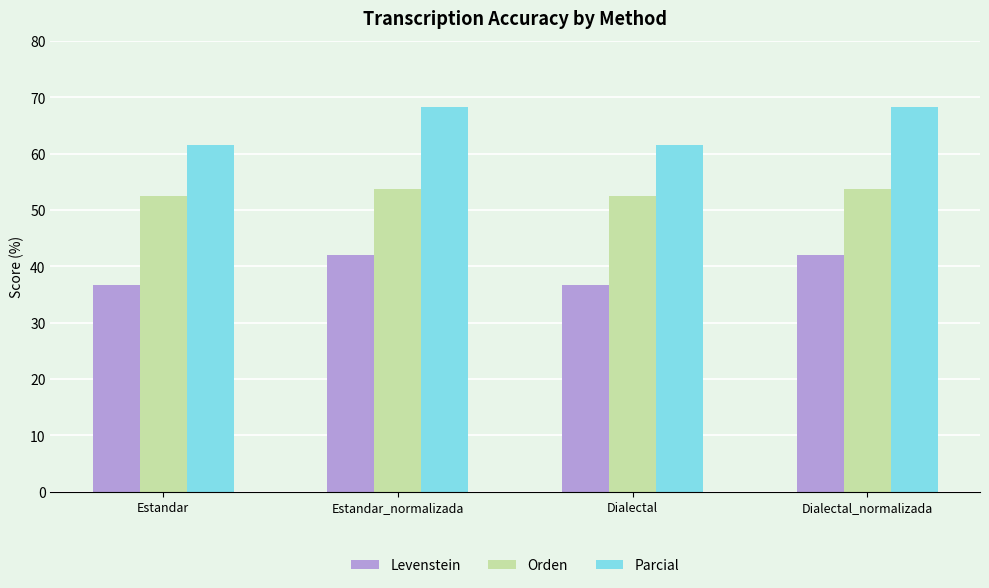

Reading left to right, extract all data points from this chart.

Levenstein: Estandar=36.6	Estandar_normalizada=42.1	Dialectal=36.6	Dialectal_normalizada=42.1
Orden: Estandar=52.5	Estandar_normalizada=53.7	Dialectal=52.5	Dialectal_normalizada=53.7
Parcial: Estandar=61.5	Estandar_normalizada=68.3	Dialectal=61.5	Dialectal_normalizada=68.3